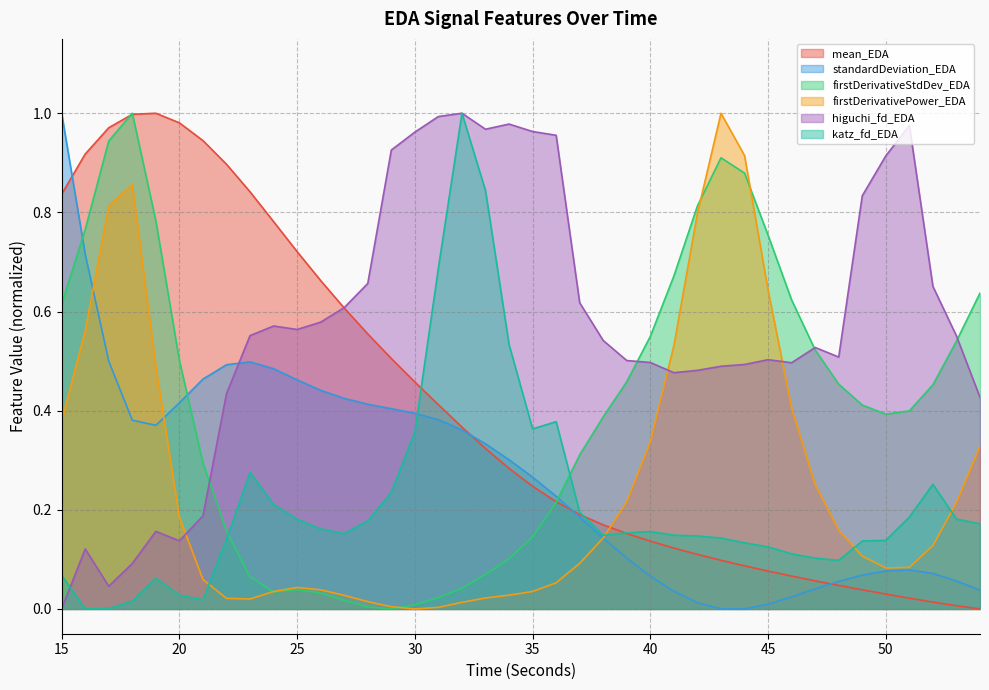

Between which two adjacent categories do higuchi_fd_EDA and firstDerivativeStdDev_EDA first intersect?

21 and 22